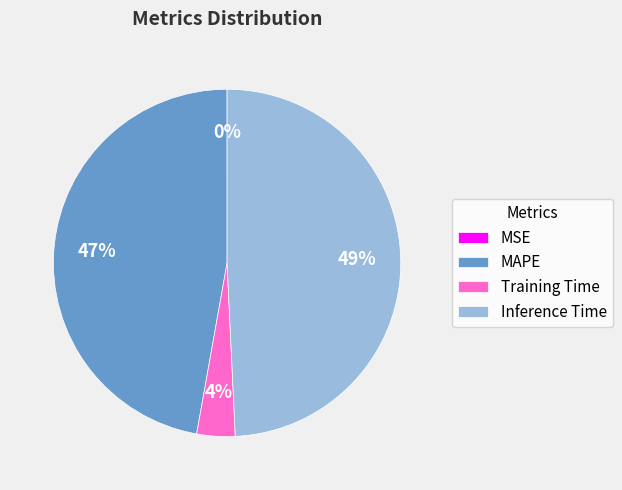

Which has a higher value, MAPE or Training Time?

MAPE